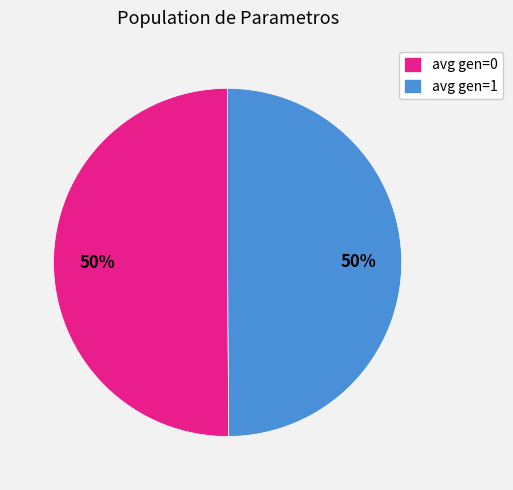

To the nearest percent, what is the combined percentage of avg gen=1 and avg gen=0?

100%